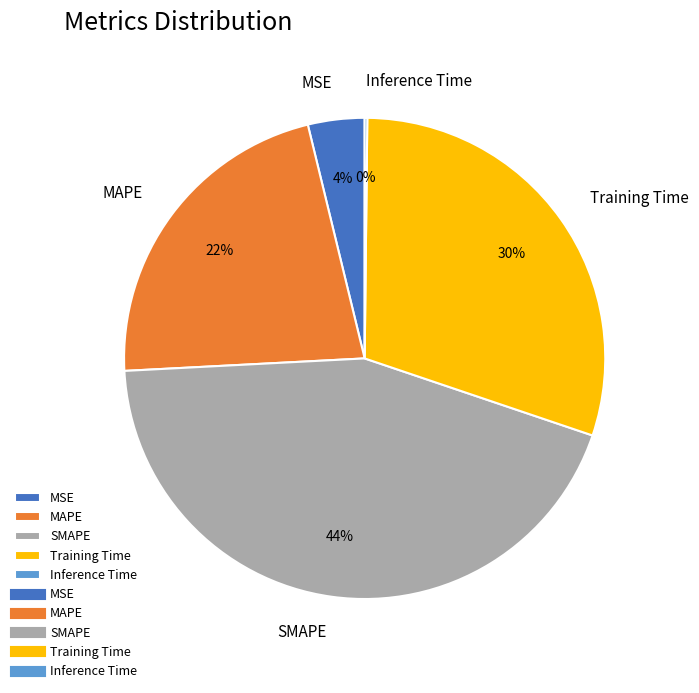

Which slice is the largest?

SMAPE